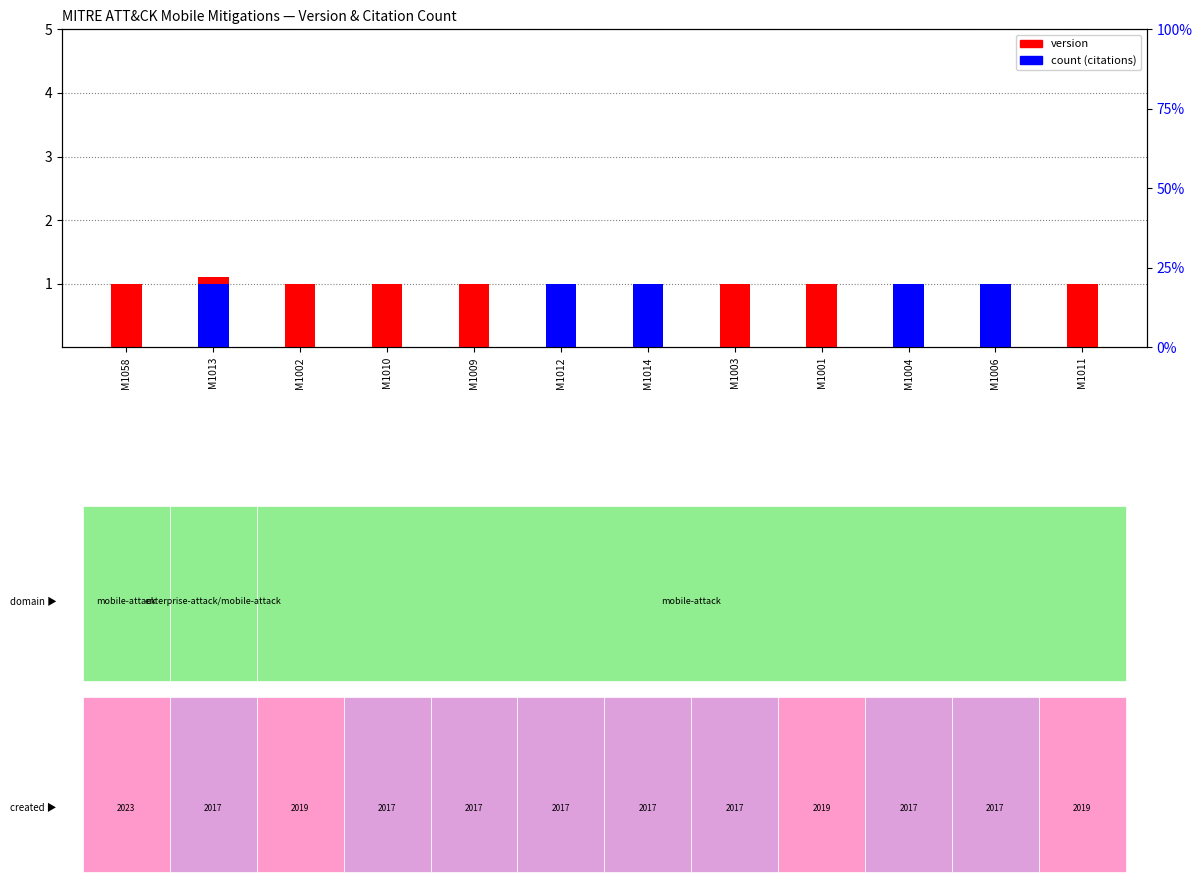

At which category is the sum across all series the highest?

M1013